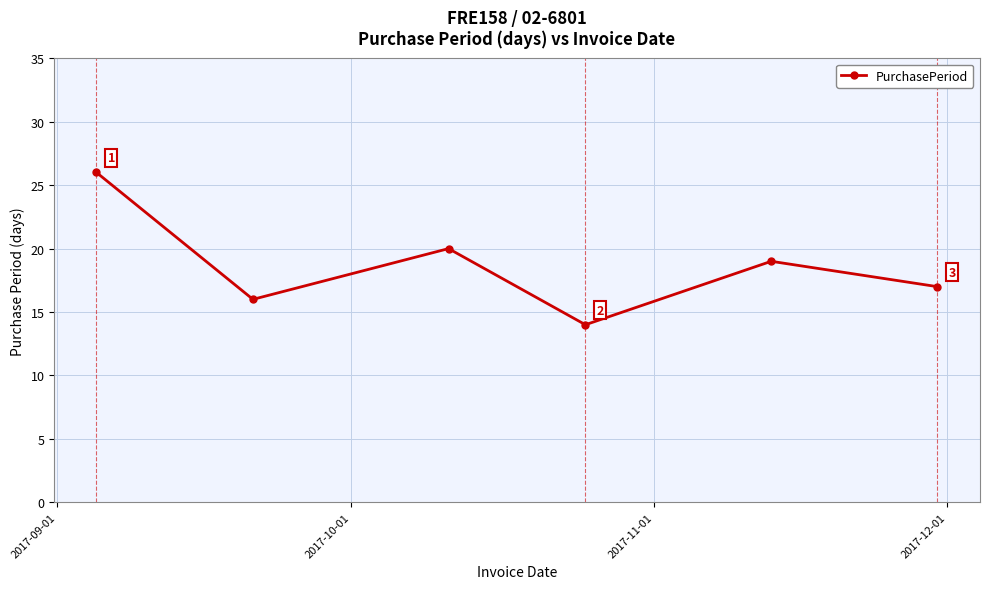

What is the value of the 4th point from the left?

14